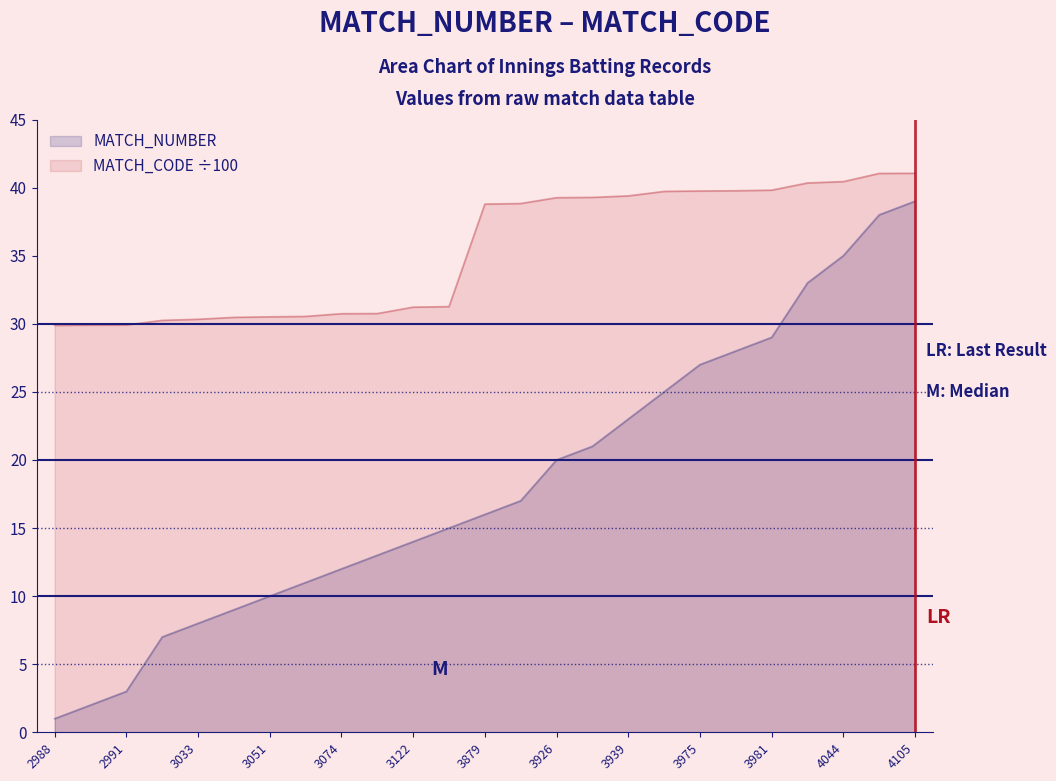

How many values in the MATCH_CODE series are below 38?

12